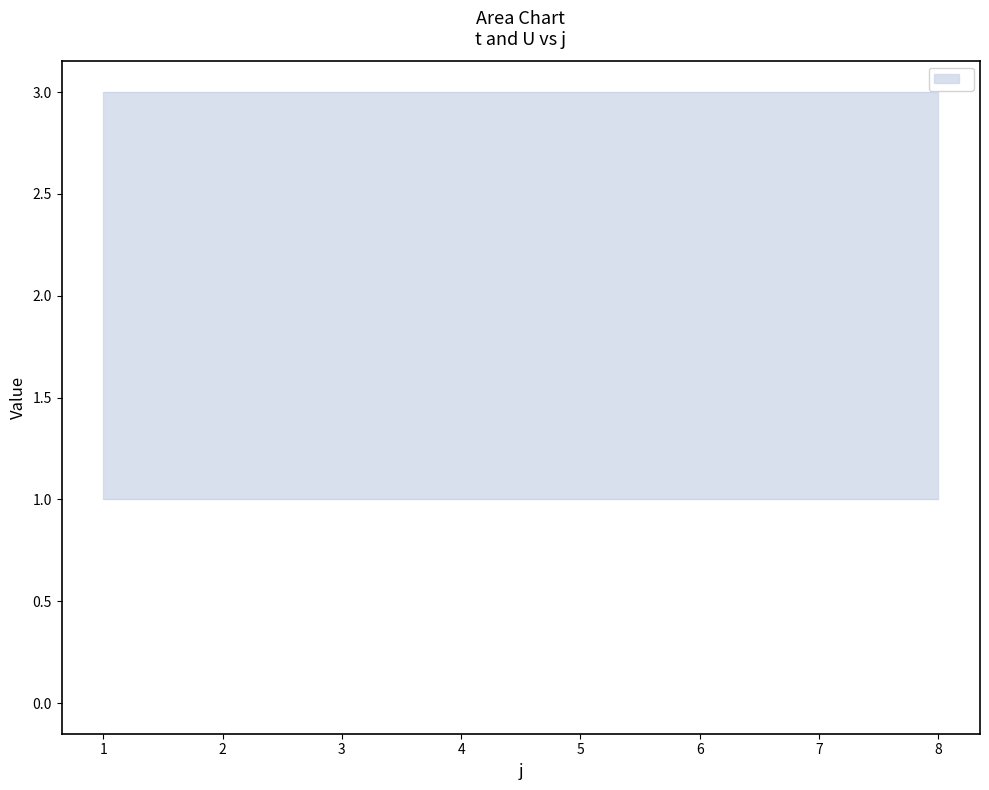

Between 3 and 8, which is larger?

3